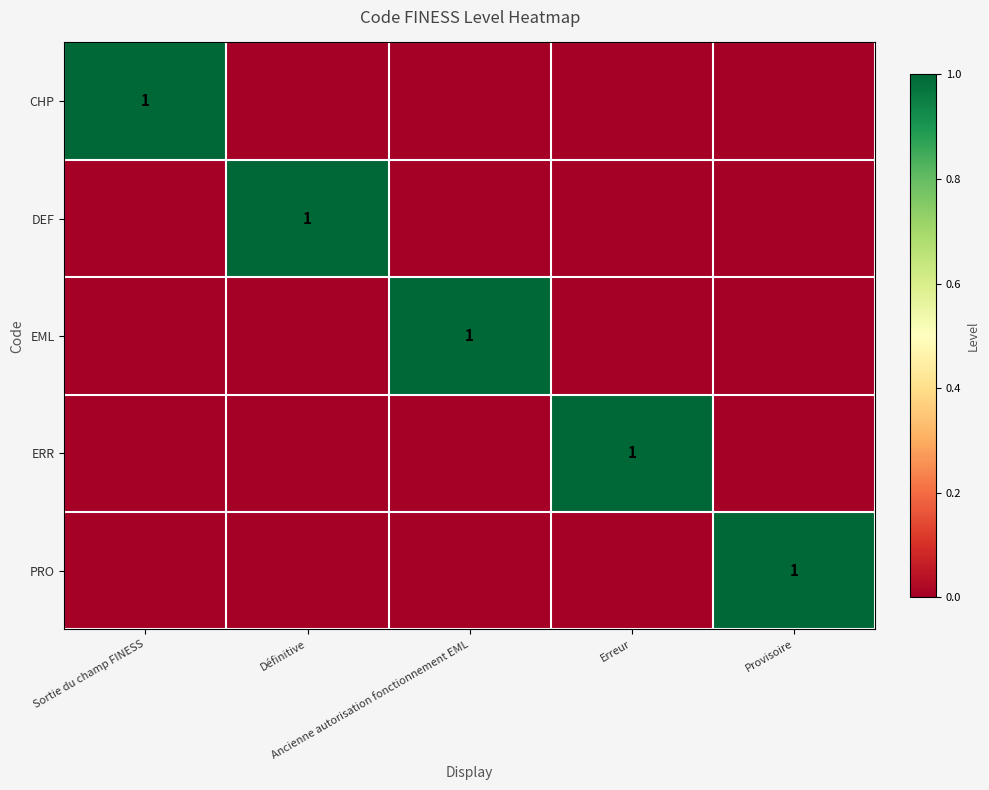

At Définitive, list the series in order from largest to smallest.

DEF, CHP, EML, ERR, PRO